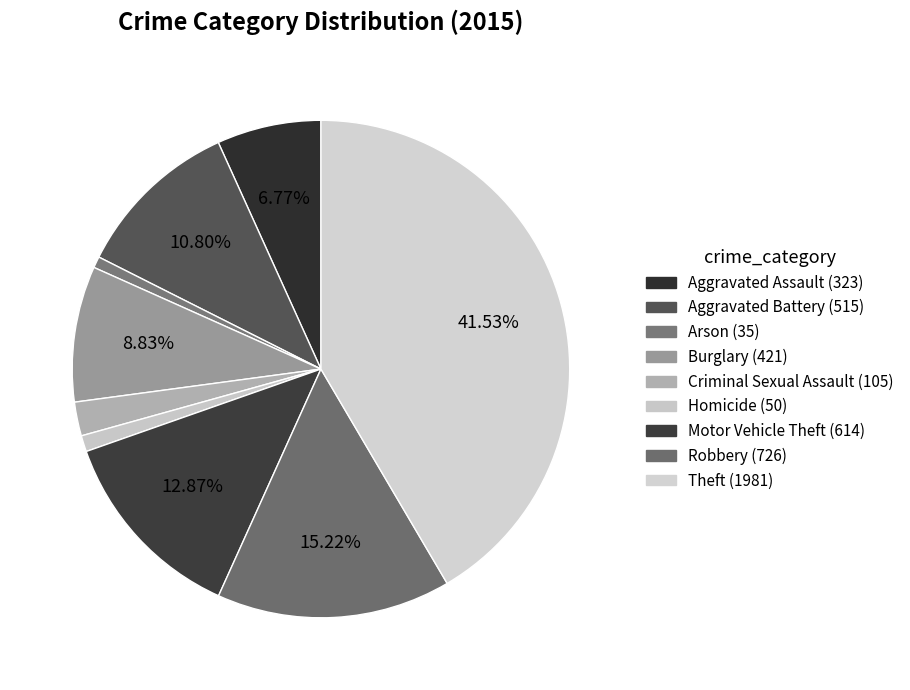

Which category has the biggest portion of the pie?

Theft